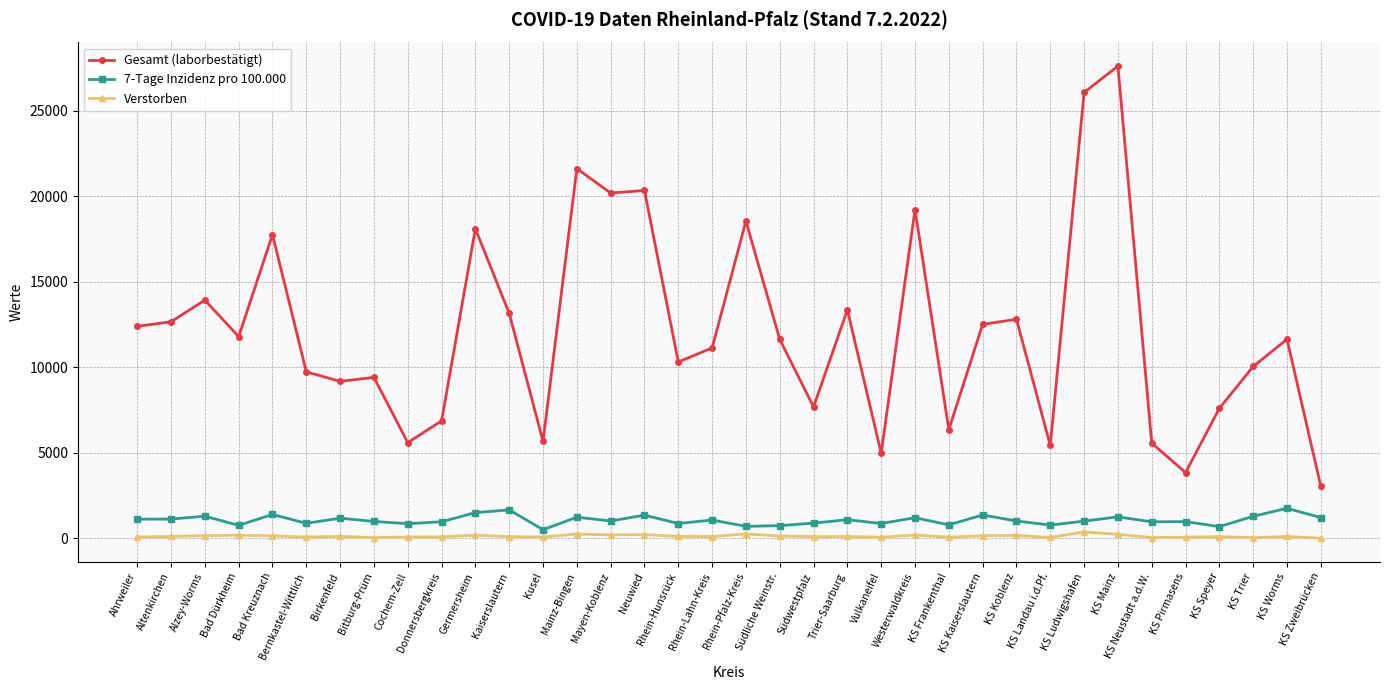

Where does the Verstorben series first go above 116?

Altenkirchen